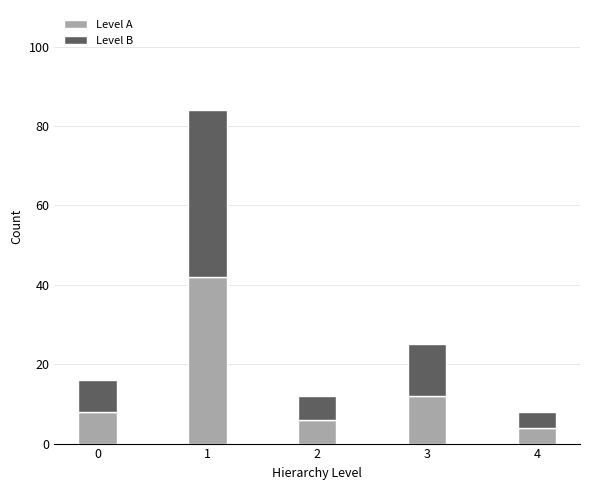

What are all the series names shown in the legend?

Level A, Level B